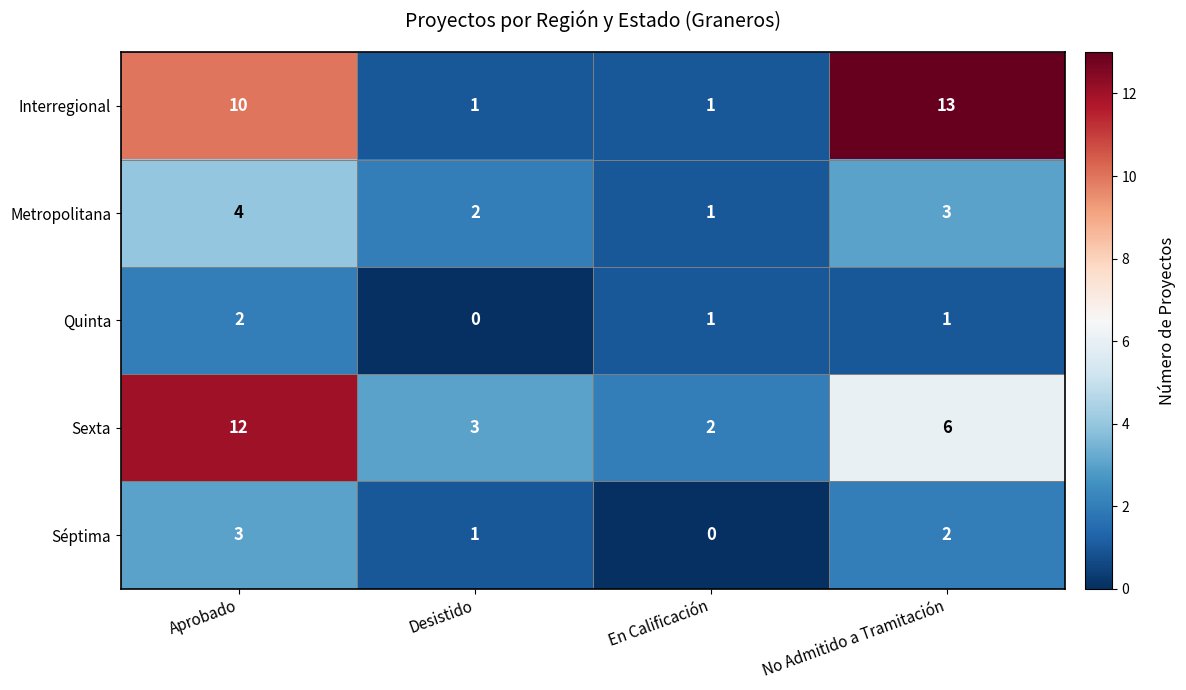

What is the spread (max minus min) of values at Aprobado?

10